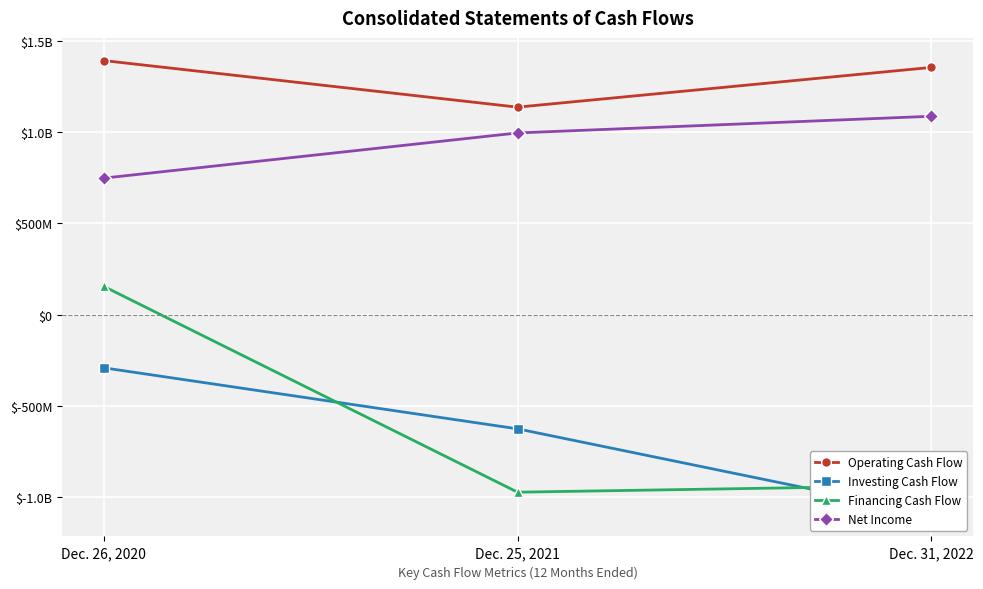

Reading left to right, extract all data points from this chart.

Operating Cash Flow: 1394515000	1138720000	1356979000
Investing Cash Flow: -292210000	-627340000	-1093726000
Financing Cash Flow: 155210000	-975106000	-938781000
Net Income: 748958000	997114000	1088712000